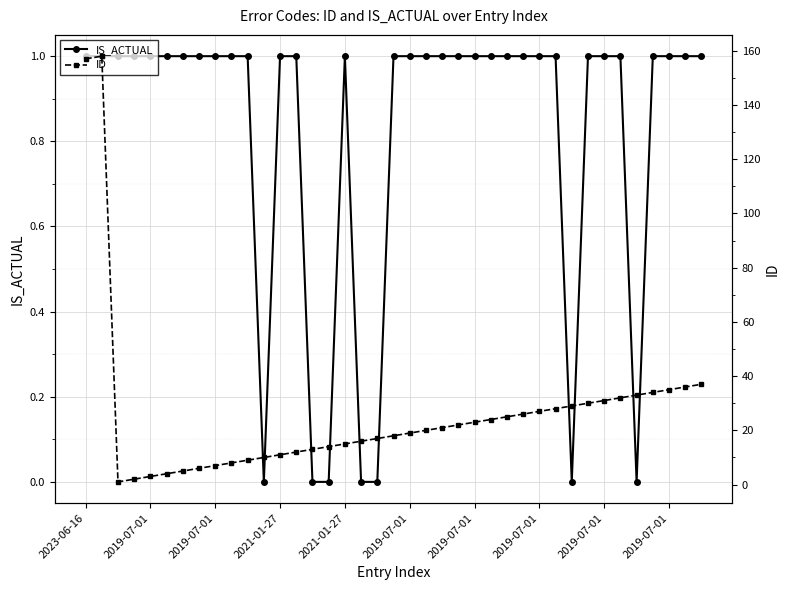

True or false: IS_ACTUAL has more than 1 interior local peaks.

False